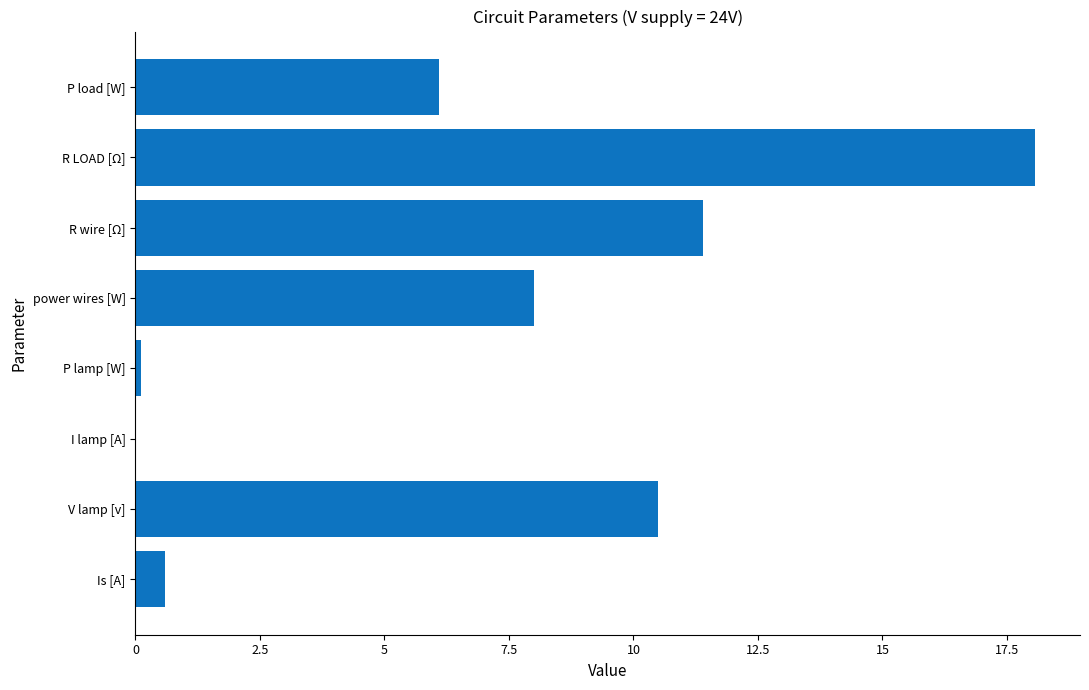

What value does the data have at R wire [Ω]?

11.4